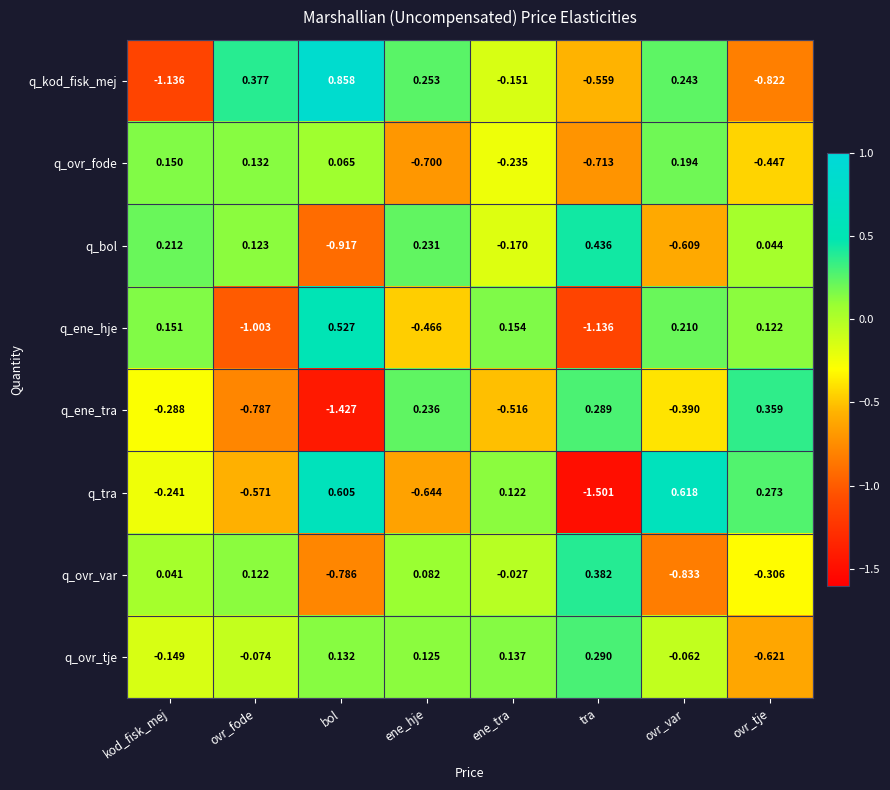

Count the number of data series in this chart.

8